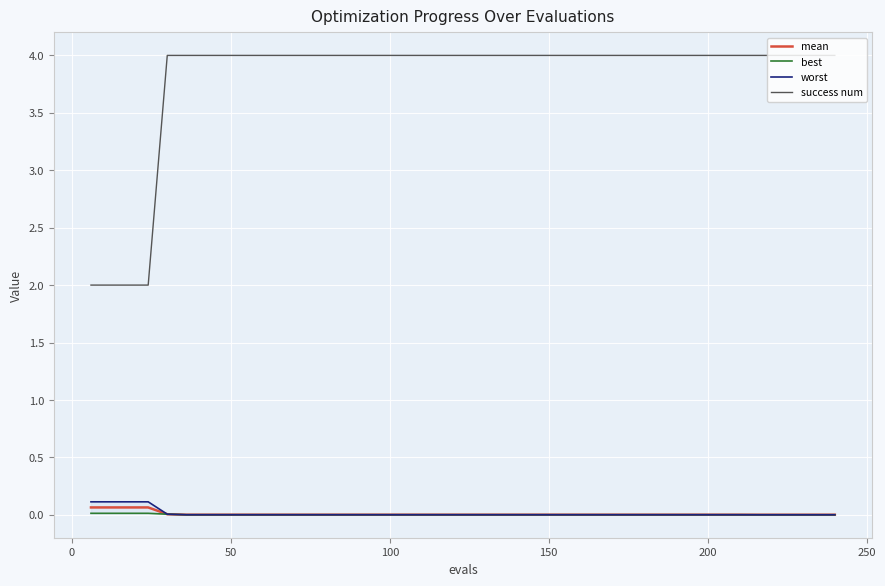

True or false: success num and mean cross at least once.

False